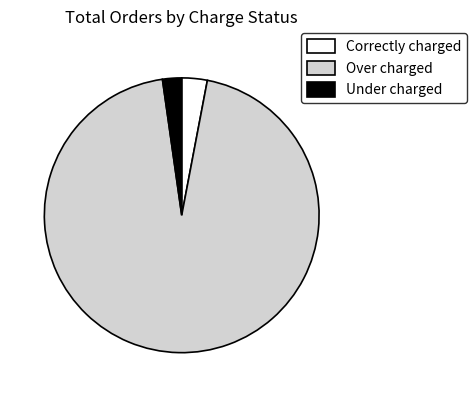

Is it true that Correctly charged is 3% of the pie?

True